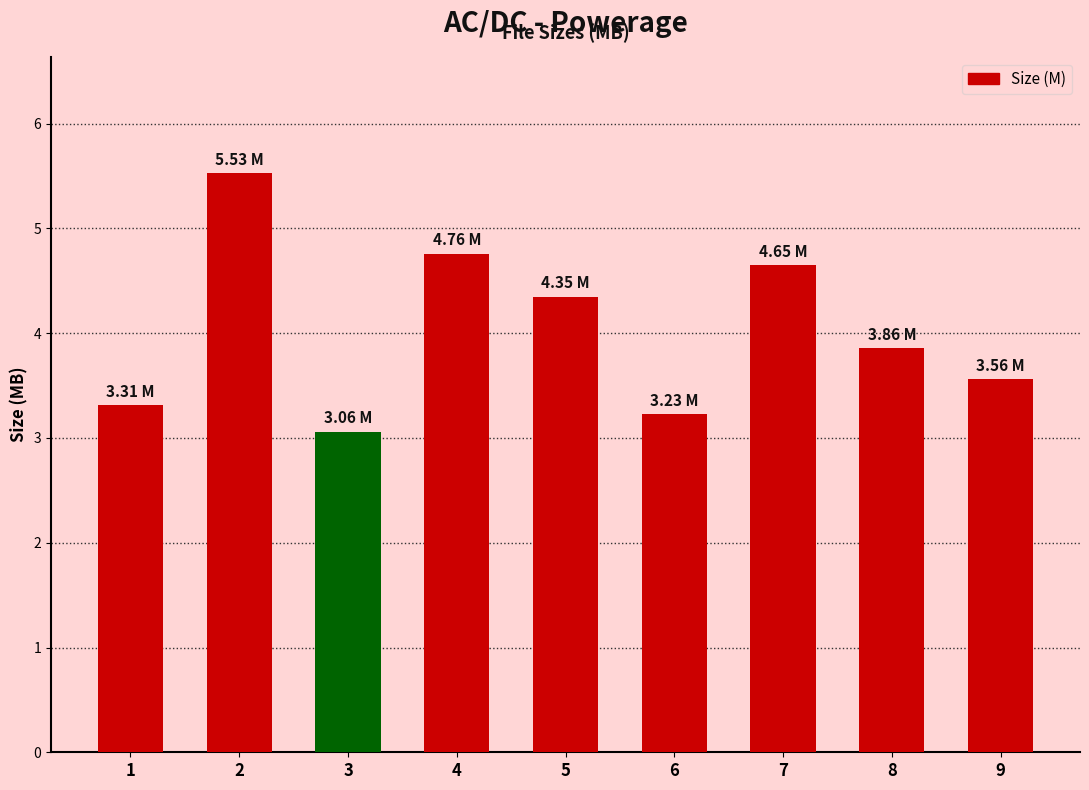

Between 7 and 8, which is larger?

7